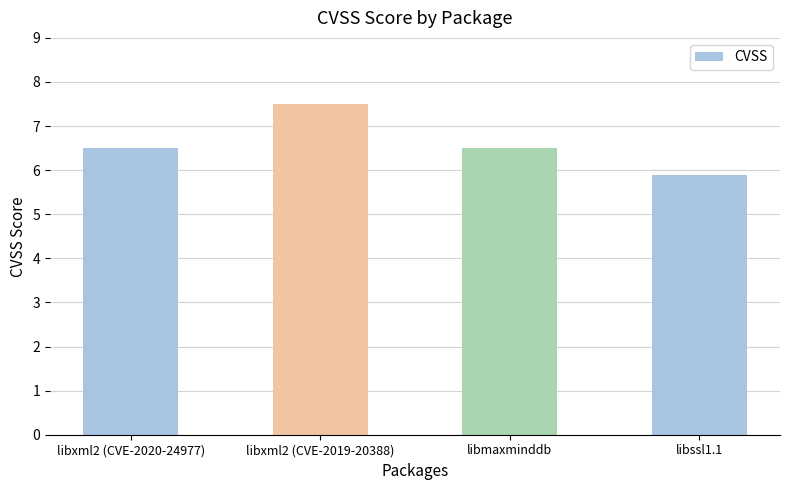

Reading right to left, list all the values displayed in this chart.

5.9	6.5	7.5	6.5